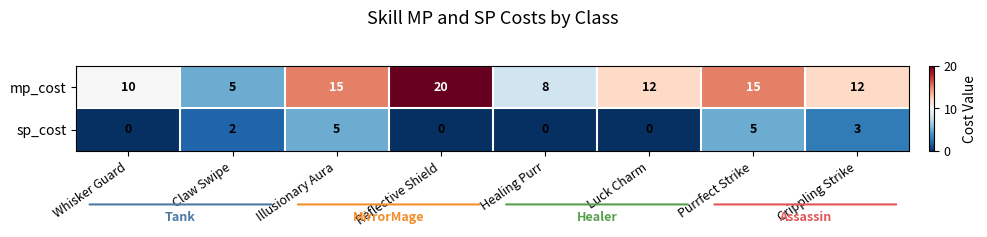

What is the minimum value for mp_cost?

5